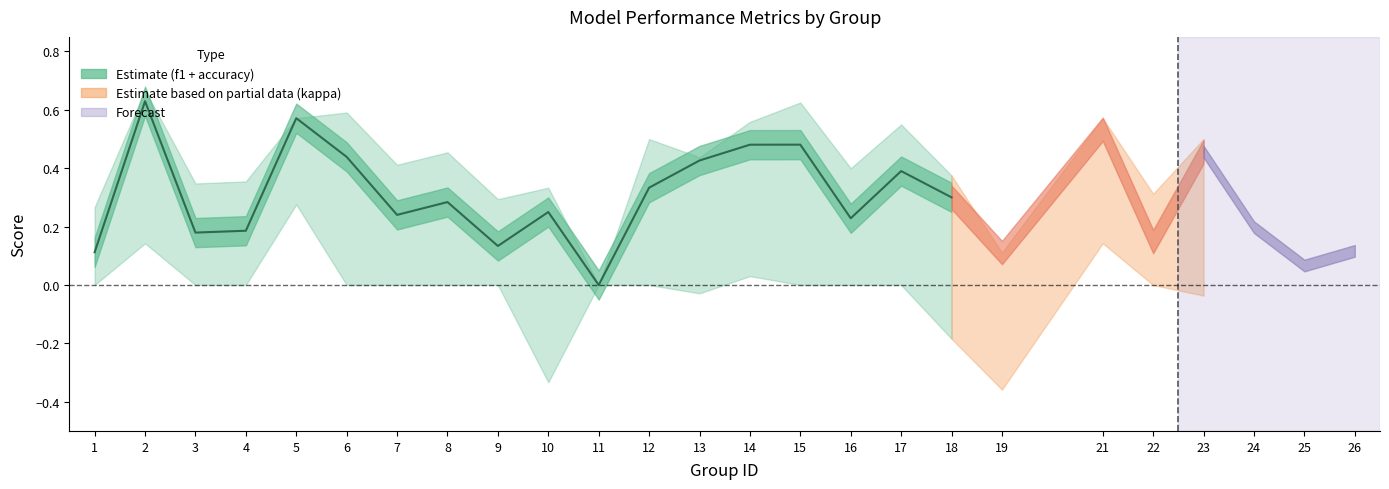

At which category is the sum across all series the highest?

2